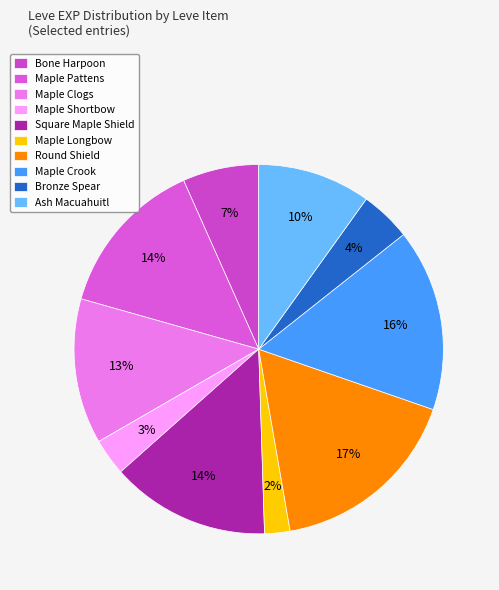

What percentage is the Maple Clogs slice, to the nearest percent?

13%